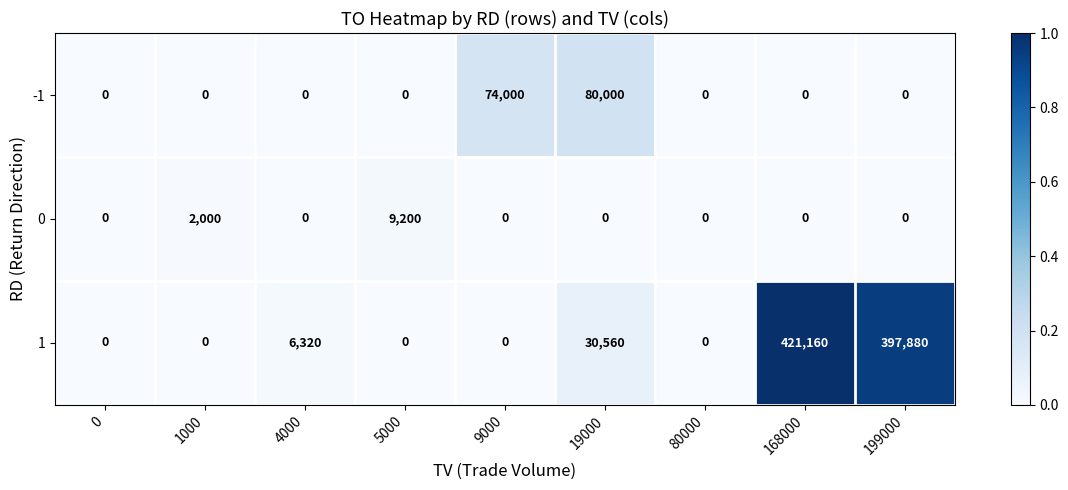

List the series in order of their overall mean, highest first.

1, -1, 0